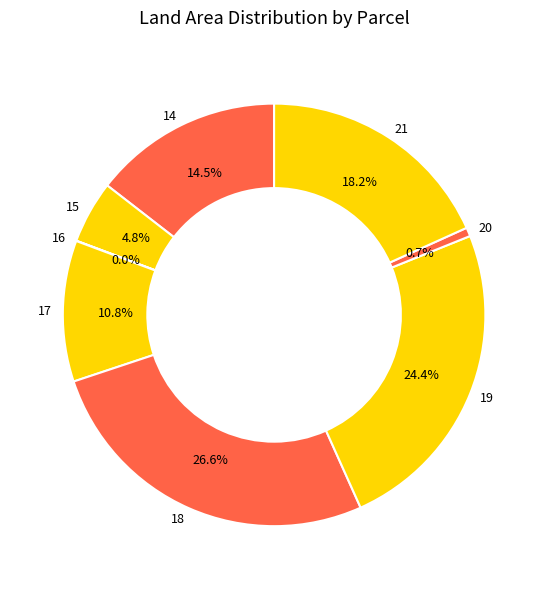

Which slice is the largest?

18